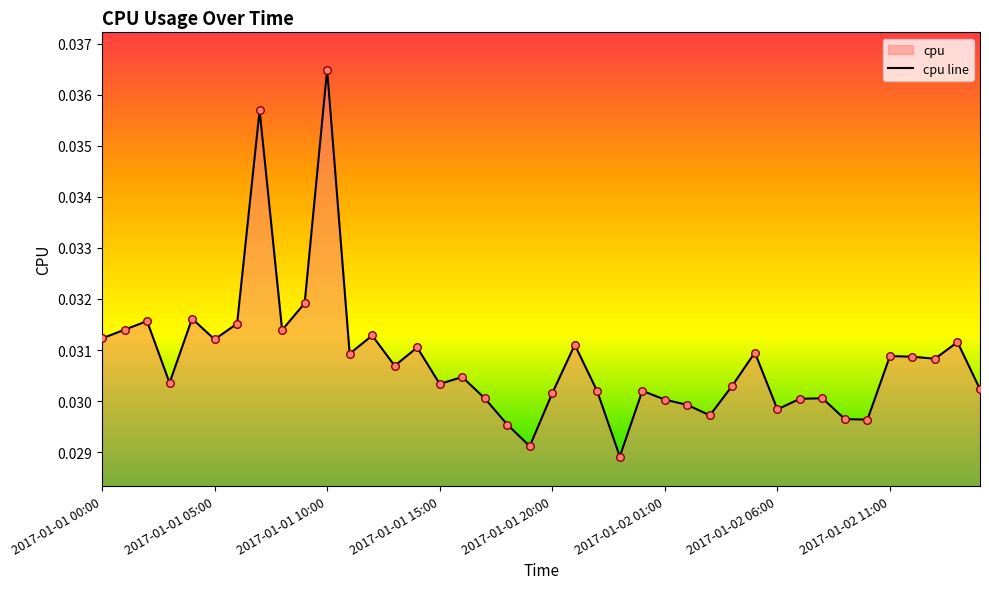

Which has a higher value, 2017-01-01 23:00 or 2017-01-02 14:00?

2017-01-02 14:00